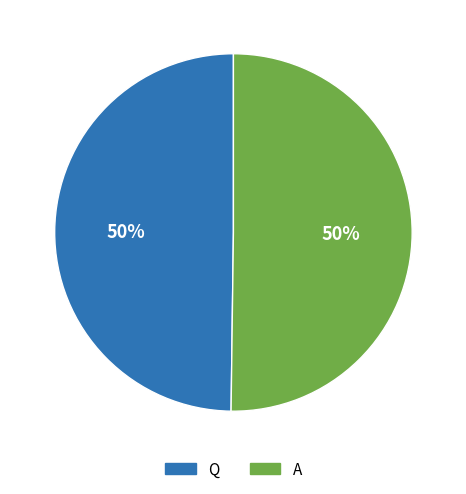

What is the ratio of the value at A to the value at Q?

1.0